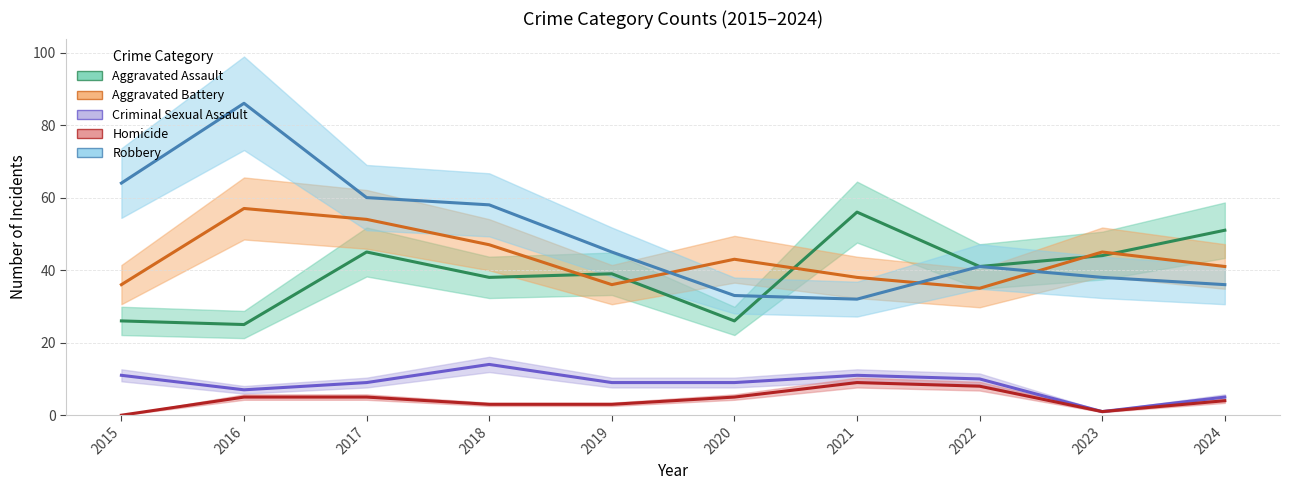

What is the average value of the Aggravated Assault series?

39